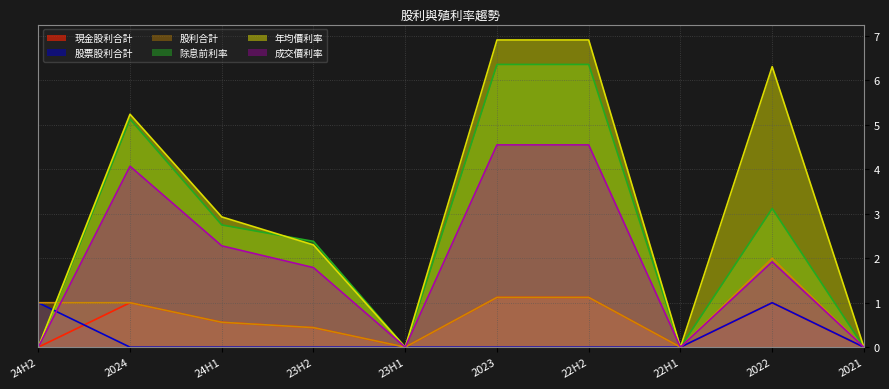

Rank the categories by 股票股利合計 value from lowest to highest.

2024, 24H1, 23H2, 23H1, 2023, 22H2, 22H1, 2021, 24H2, 2022